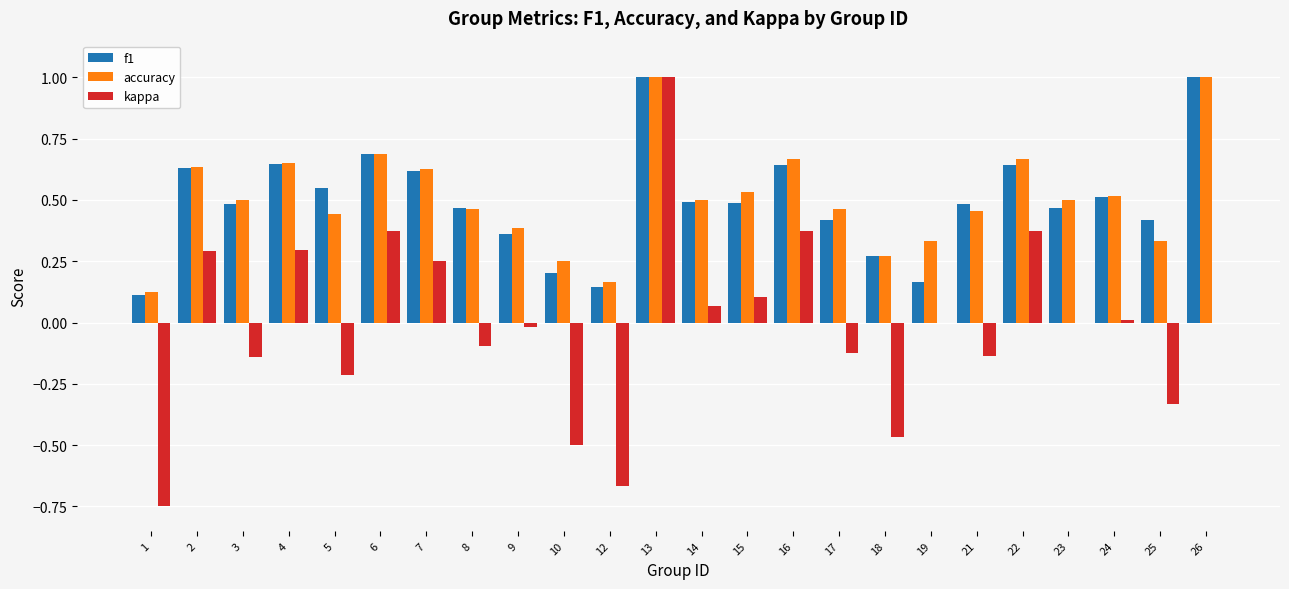

What is the highest value of the f1 series?

1.0